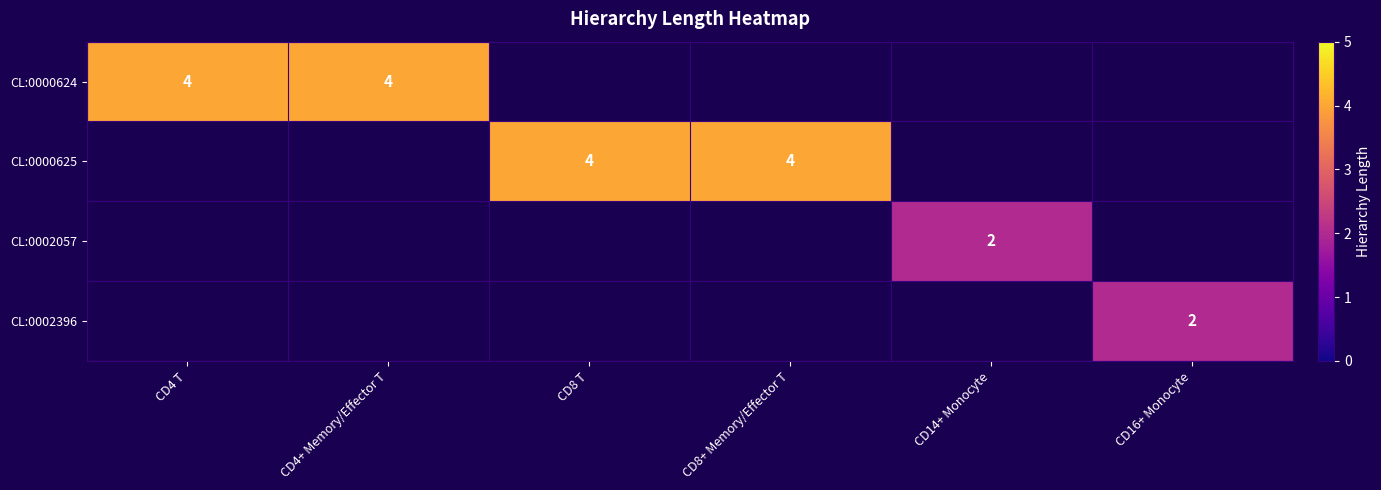

The CL:0002396 series shows 3 at CD16+ Monocyte. True or false?

False